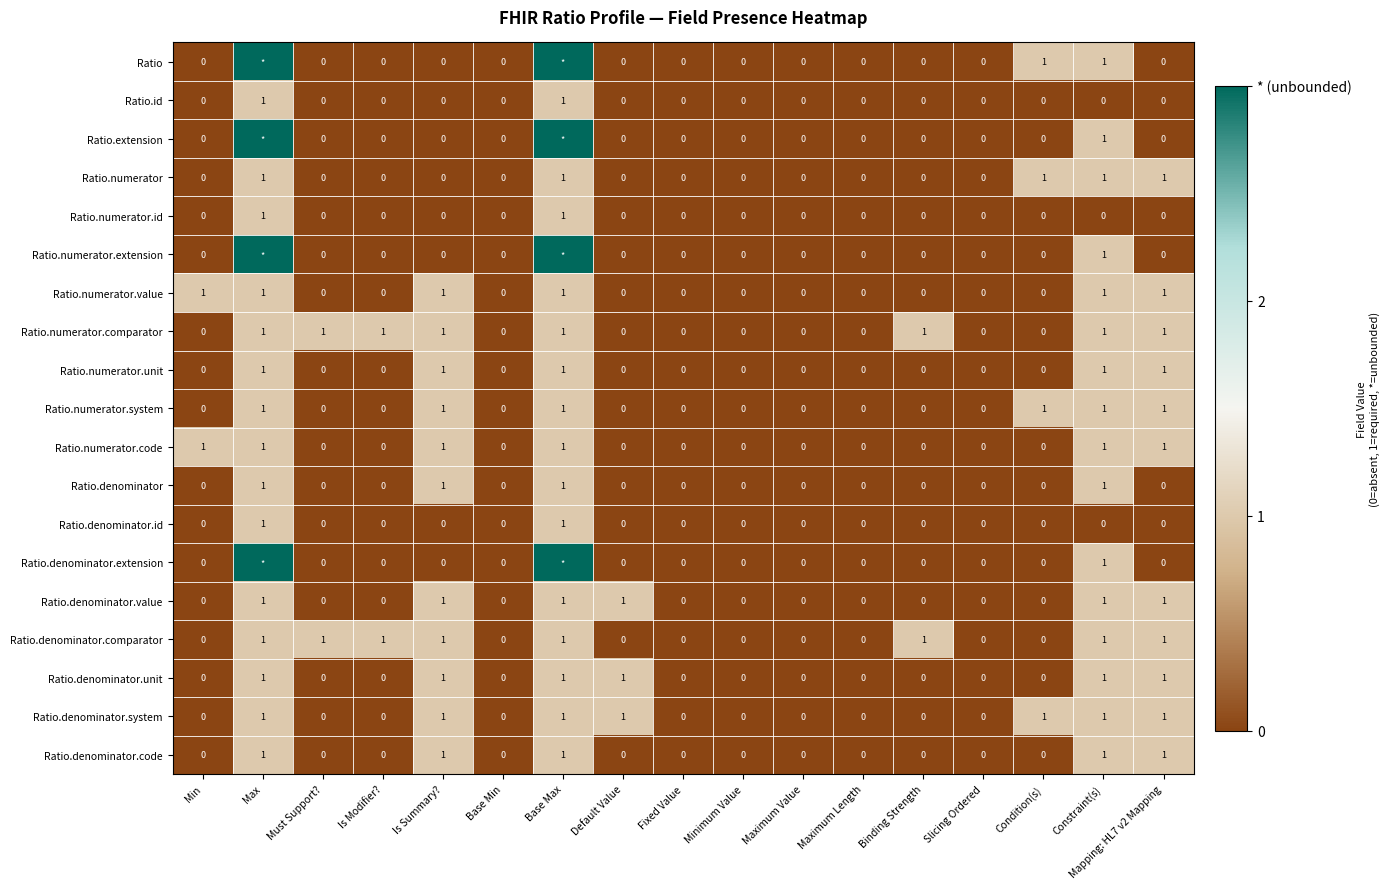

True or false: Ratio.denominator.unit has a value of 1 at Max.

True